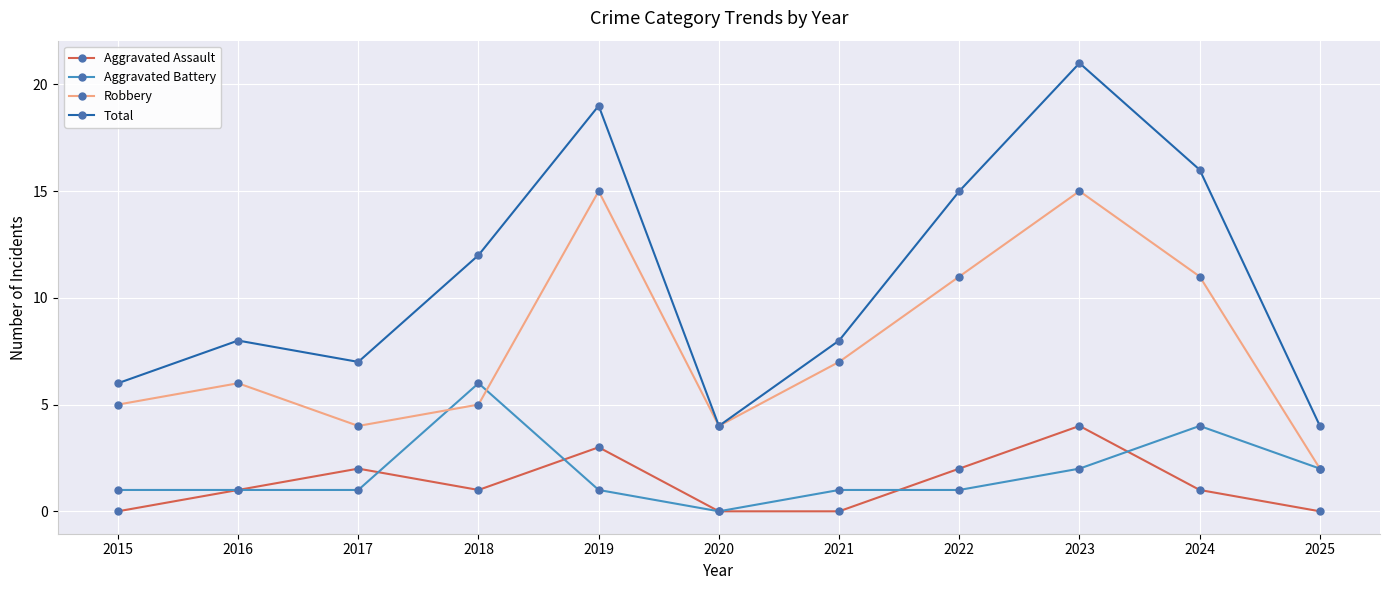

True or false: Robbery and Aggravated Assault cross at least once.

False